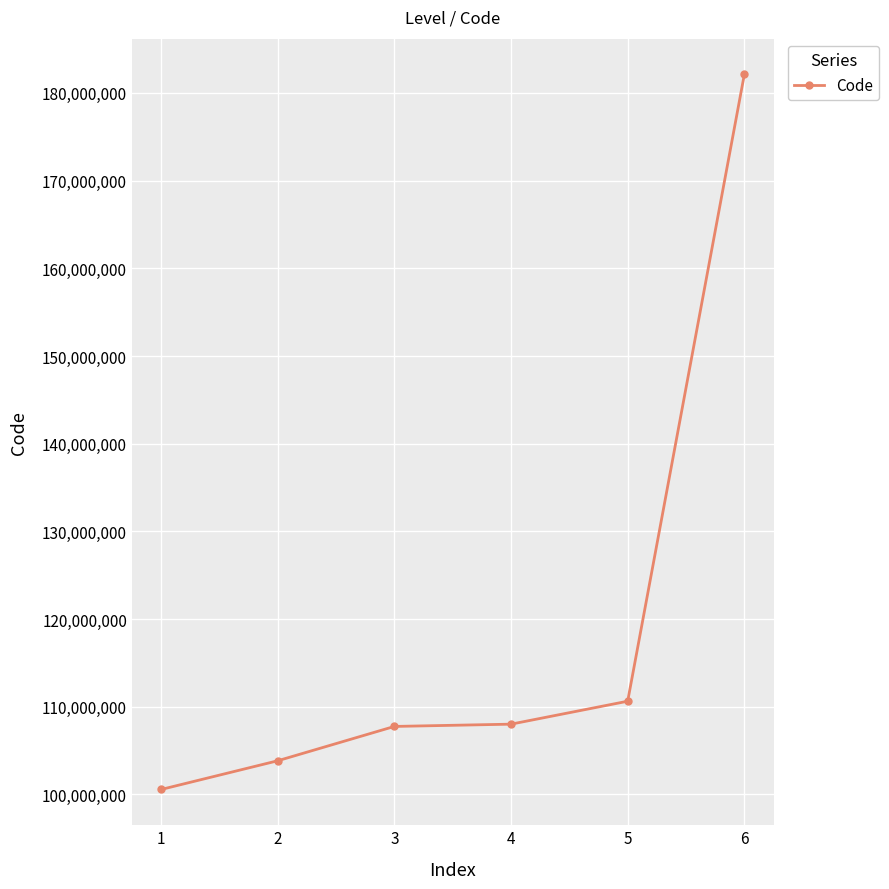

What is the value of the 6th point from the left?

182110901